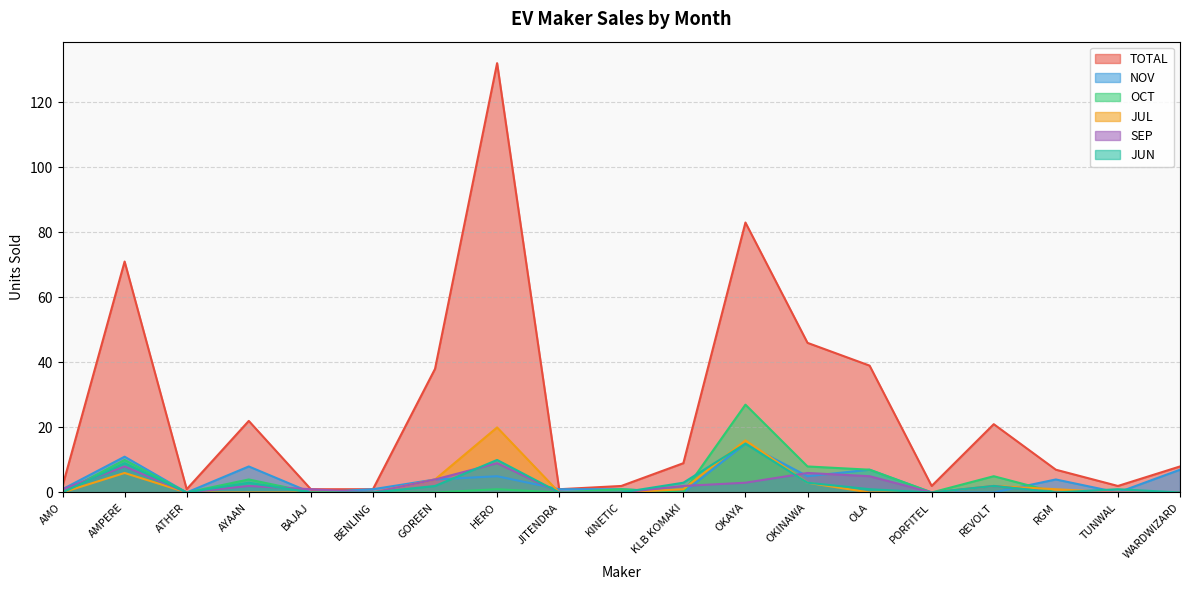

How many times do JUN and JUL cross each other?

2